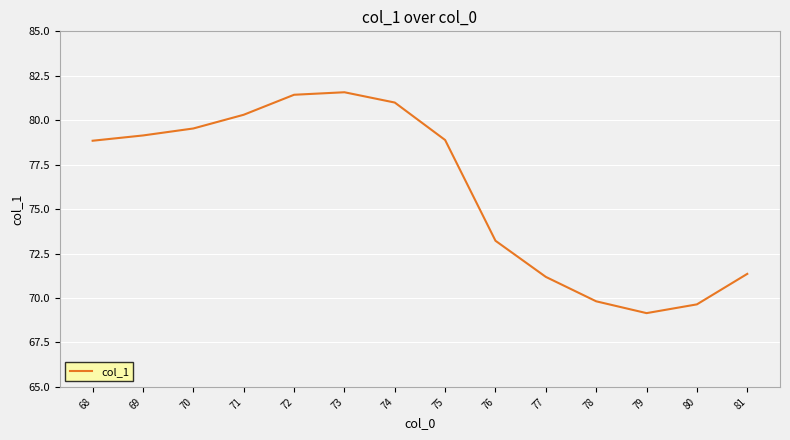

Approximately how many times larger is the value at 69 compared to 81?

1.1